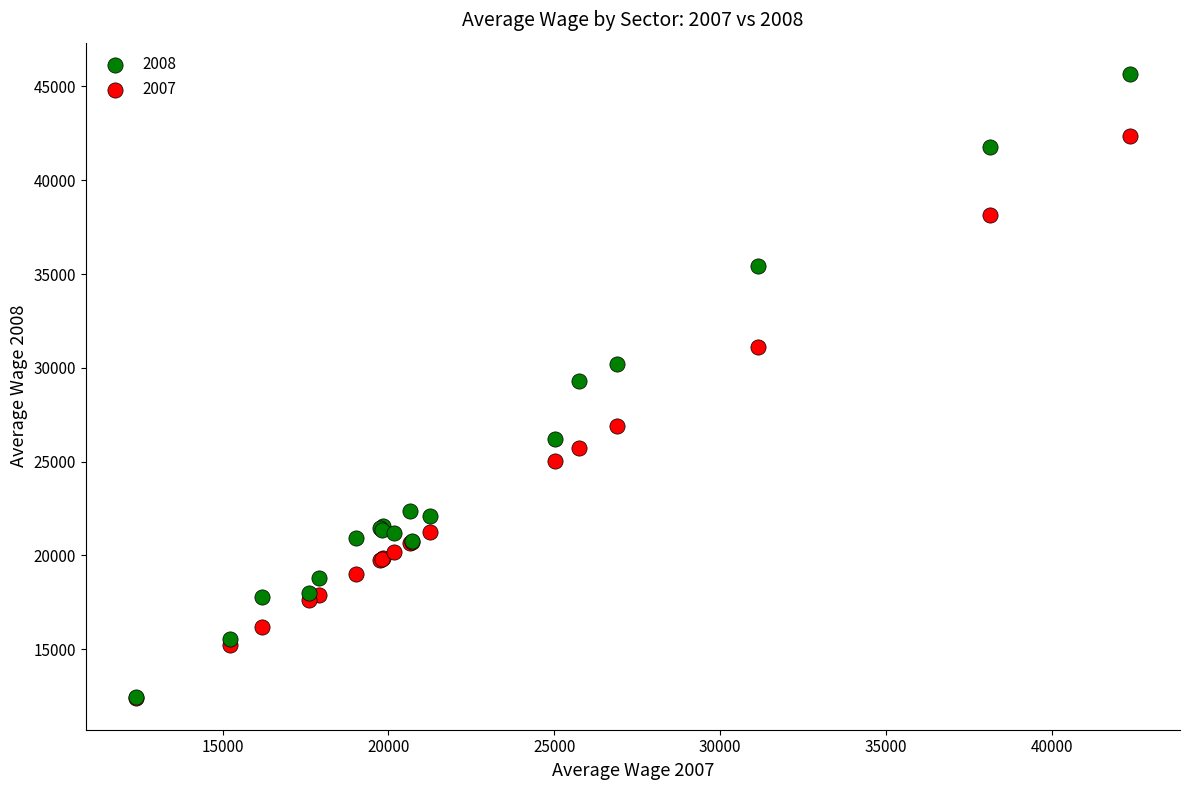

What are all the series names shown in the legend?

2008, 2007